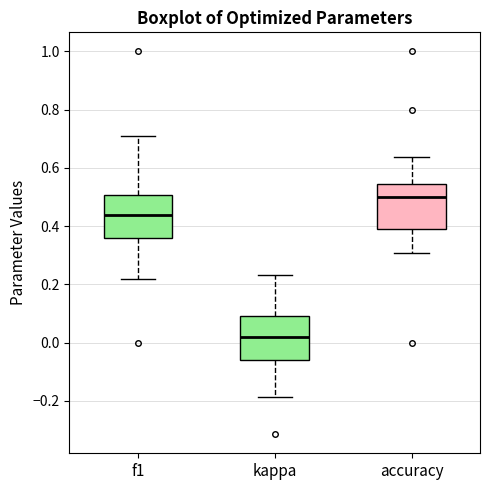

Which box has the lowest median line?

kappa